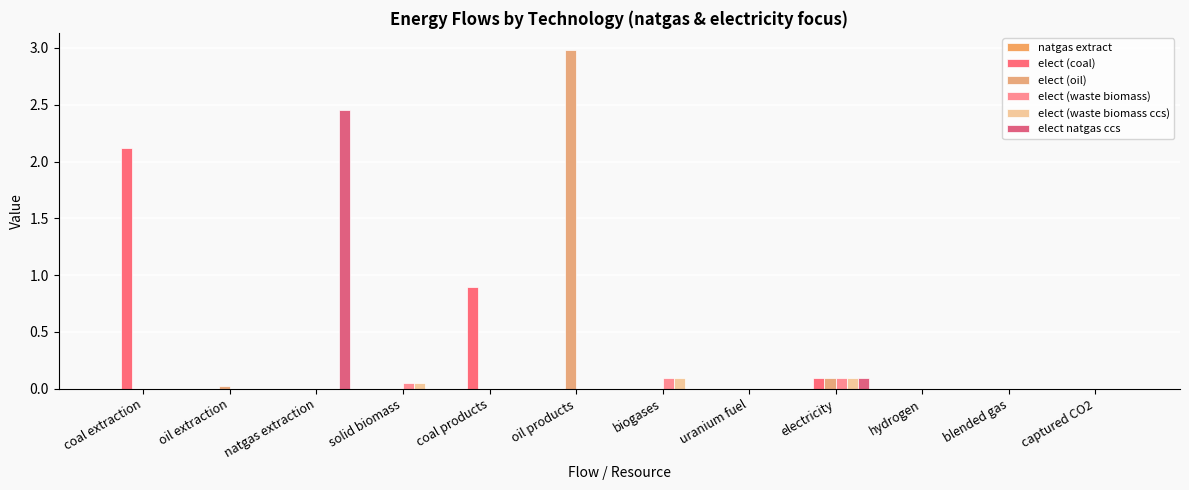

True or false: elect (oil) has a value of -1.5 at hydrogen.

False